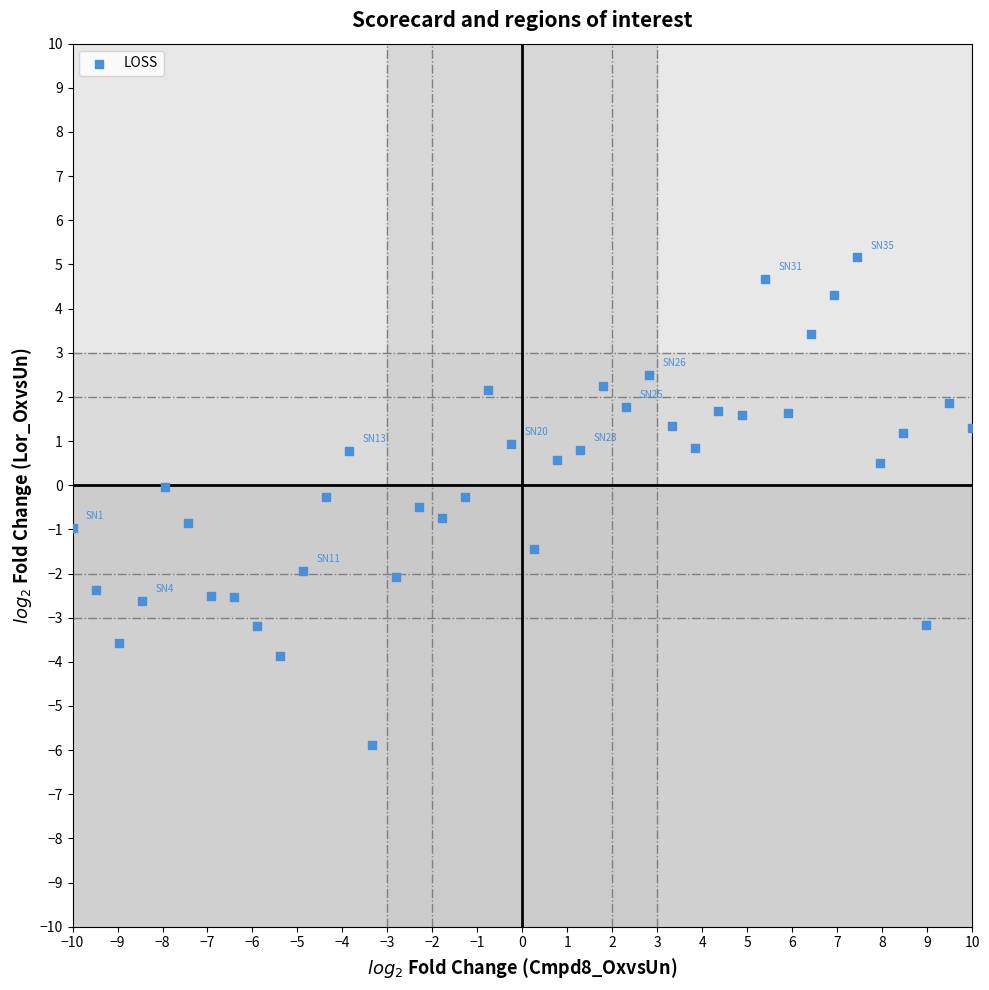

What is the range of Y values (max minus min)?

11.0